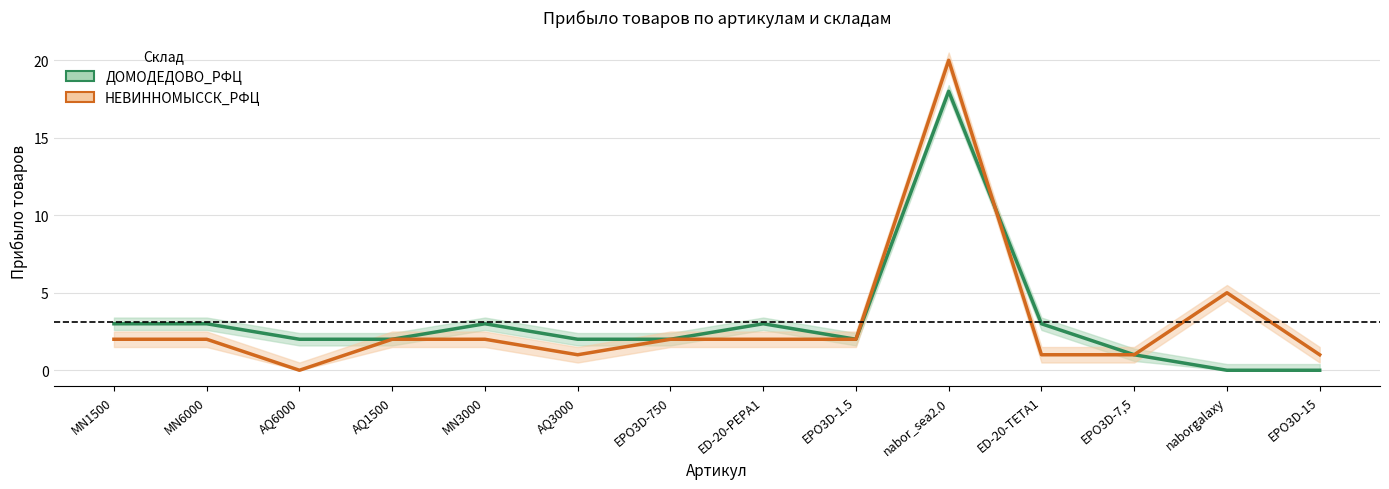

Does the chart display data point markers on the line(s)?

No